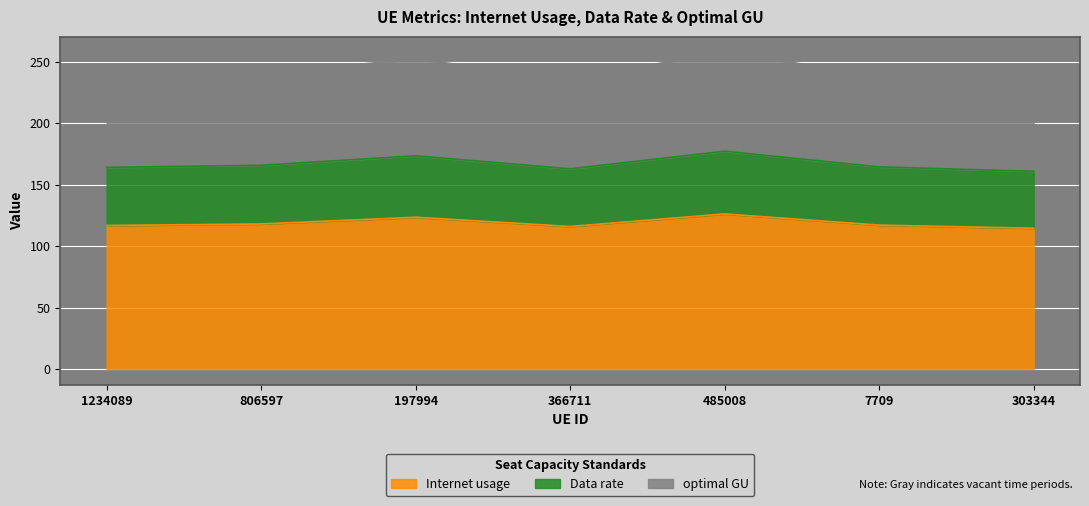

True or false: optimal GU has a value of 233.7 at 303344.

True